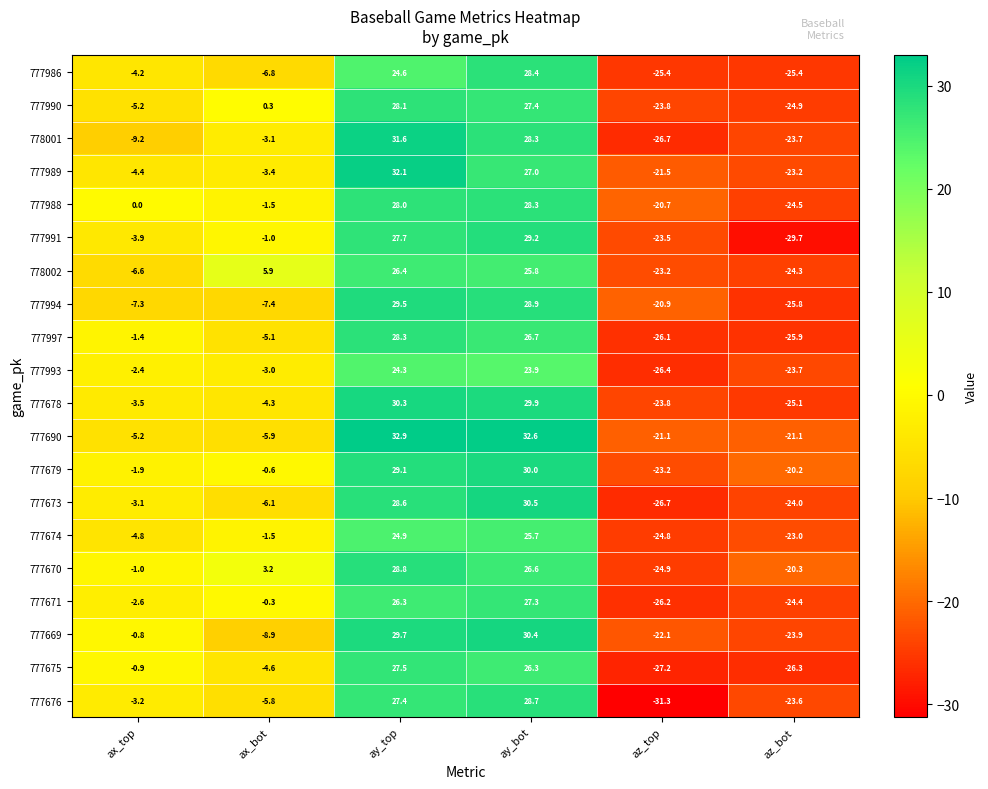

How many values in the 777675 series are below 0?

4